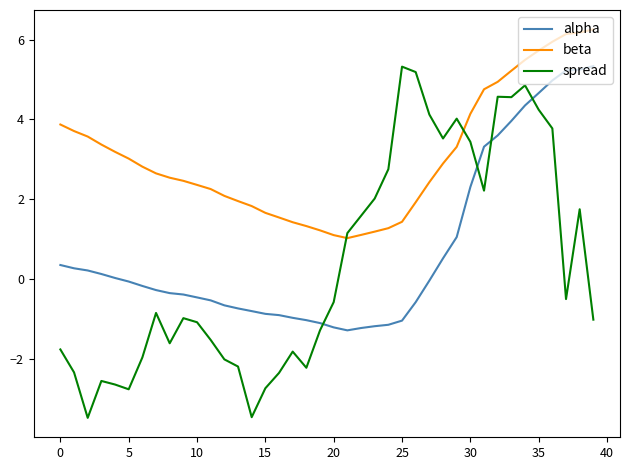

How many intersections are there between spread and alpha?

4